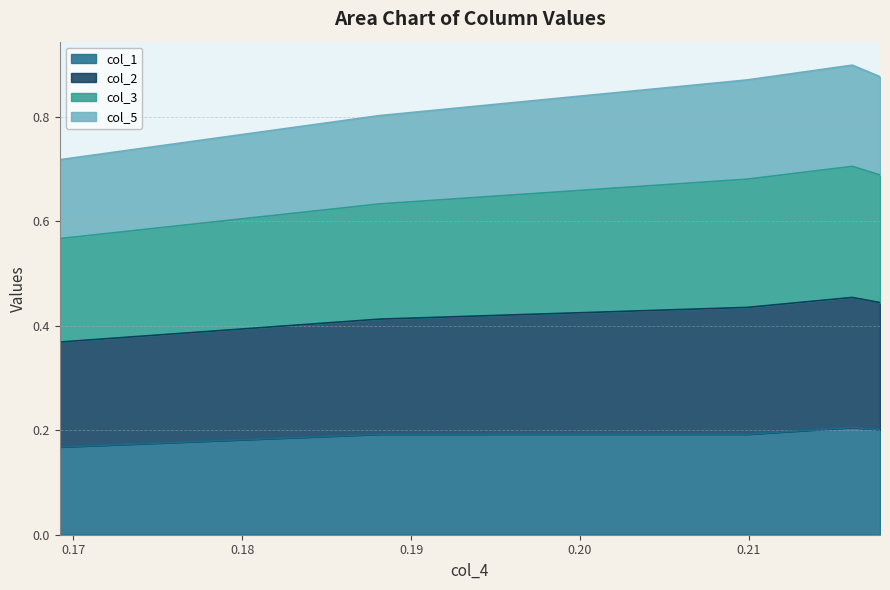

In col_2, how many points are higher than both neighbors (excluding endpoints)?

1